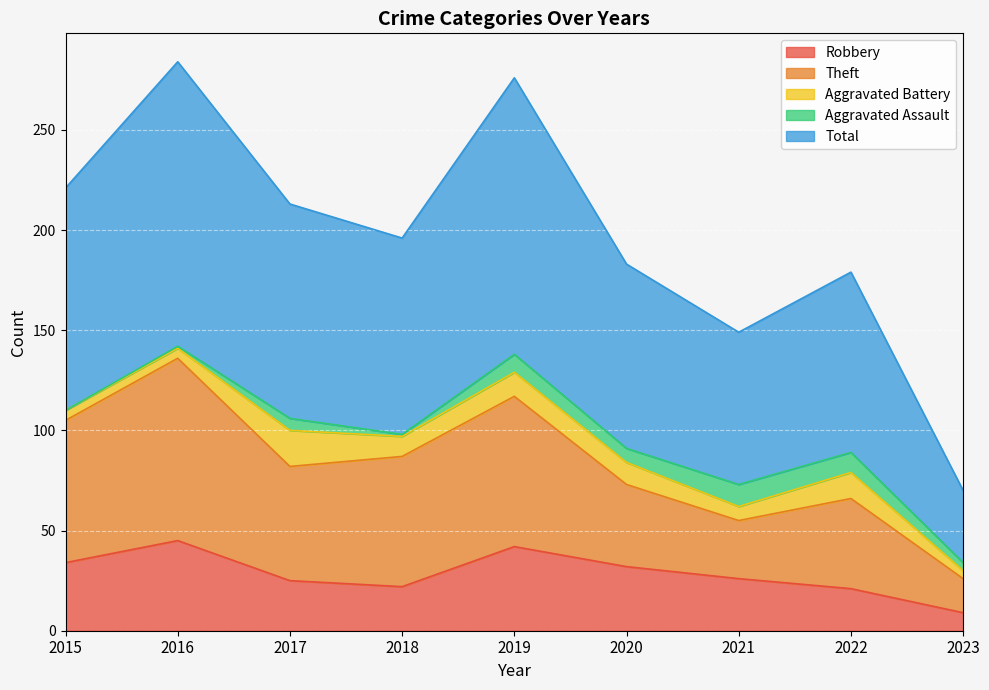

Read the Total value at 2017, to the nearest 10.

210